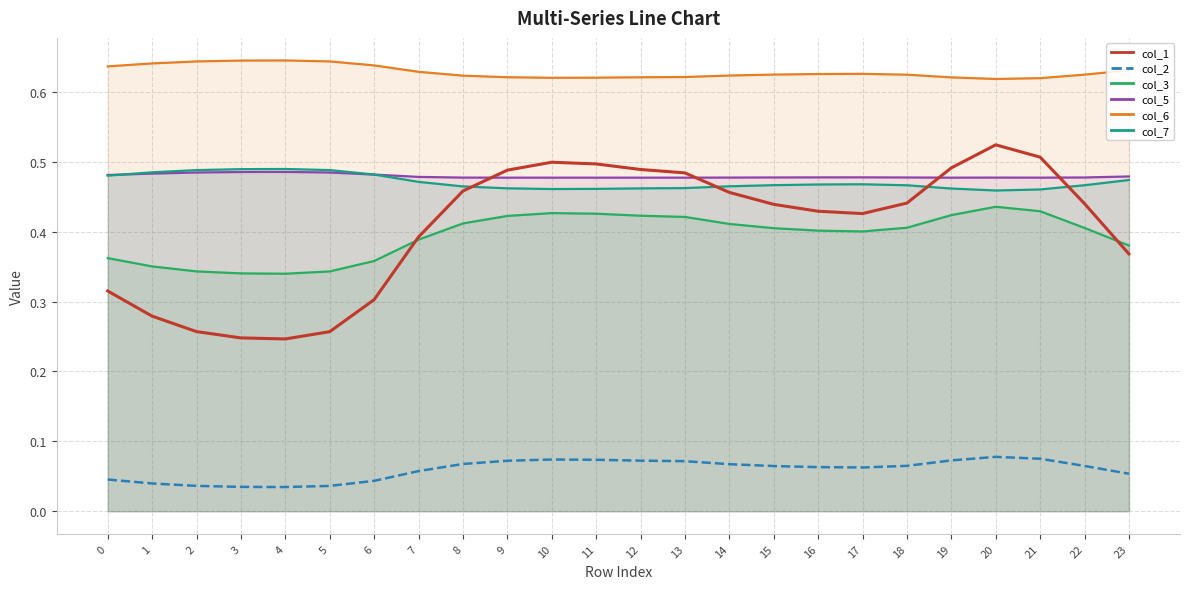

Which series has the largest total across all categories?

col_6